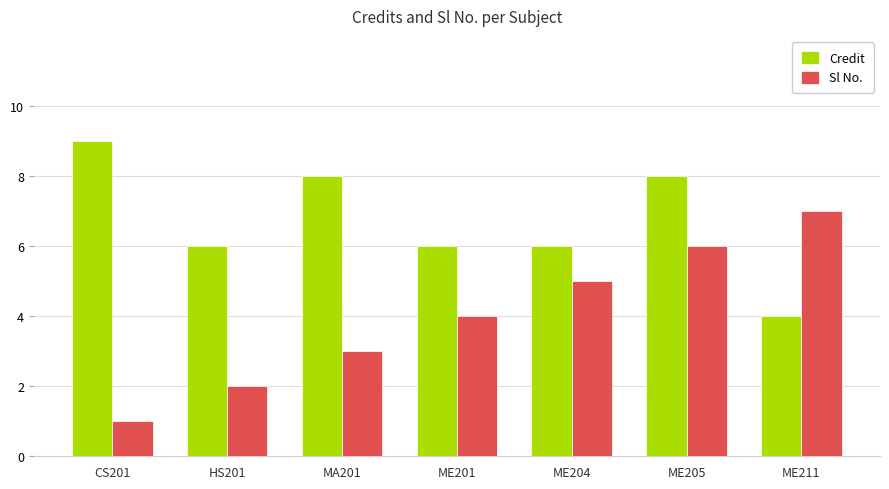

Count the Credit values in the range 6 to 8.

5